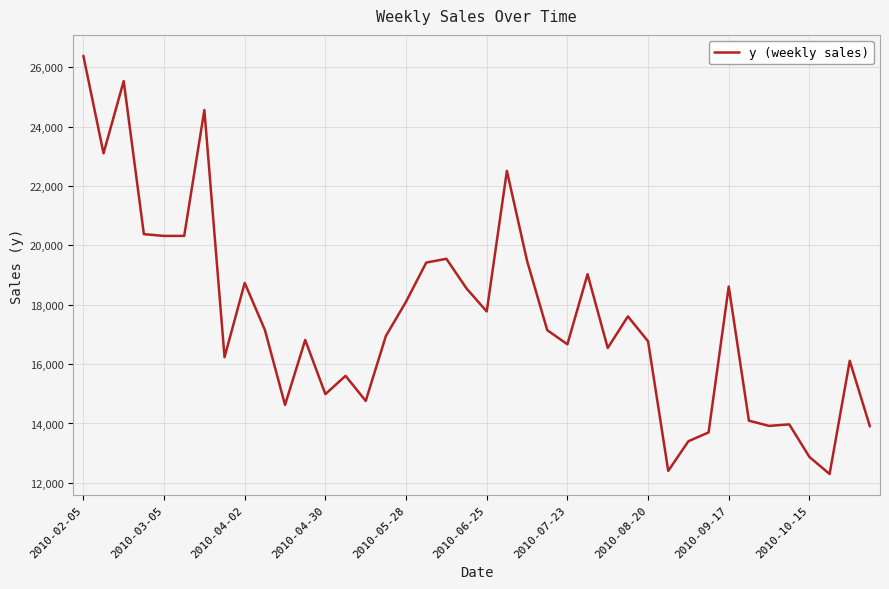

What is the greatest value displayed?

26380.8